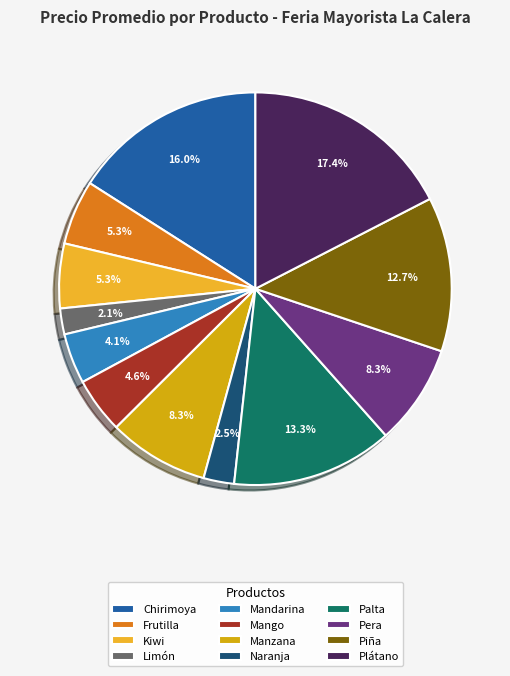

Which has a higher value, Kiwi or Palta?

Palta